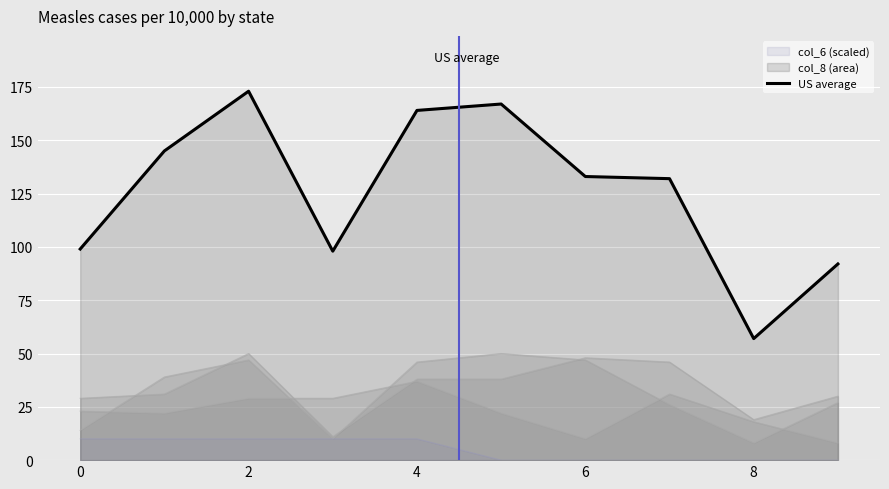

How many points are lower than both their immediate neighbors (excluding endpoints)?

2